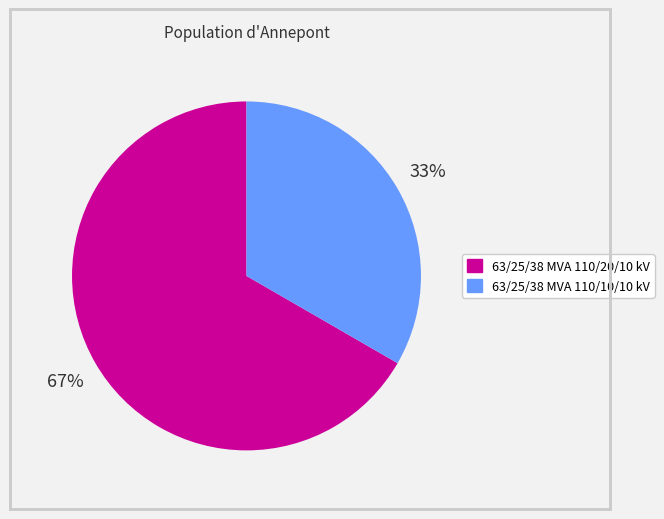

Which slice is the smallest?

63/25/38 MVA 110/10/10 kV